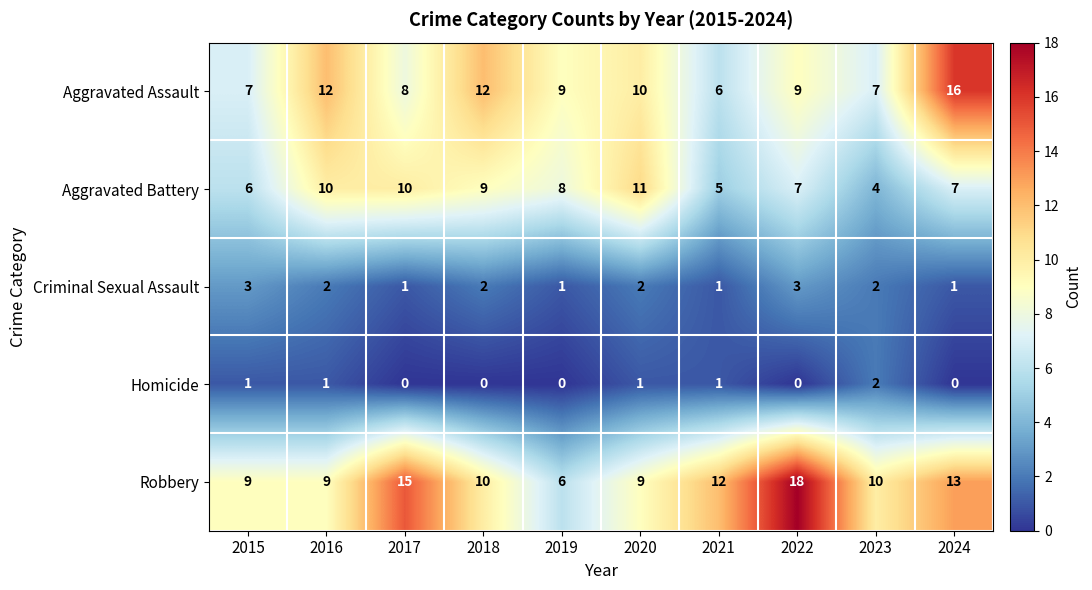

What is the maximum value for Aggravated Assault?

16